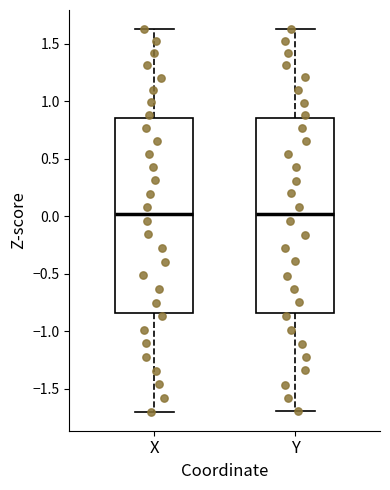

Reading left to right, read every box against the y-axis: the position of its median line, the range the box covers, and the ends of its whiskers. The values are not printed on the chart, so give them approximately, as read against the axis.

X: median 0.00, box -0.85 to 0.85, whiskers -1.70 to 1.65
Y: median 0.00, box -0.85 to 0.85, whiskers -1.70 to 1.65